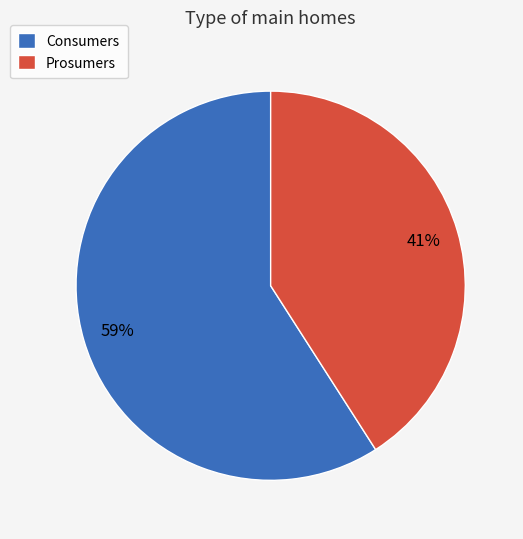

How many slices are in this pie chart?

2